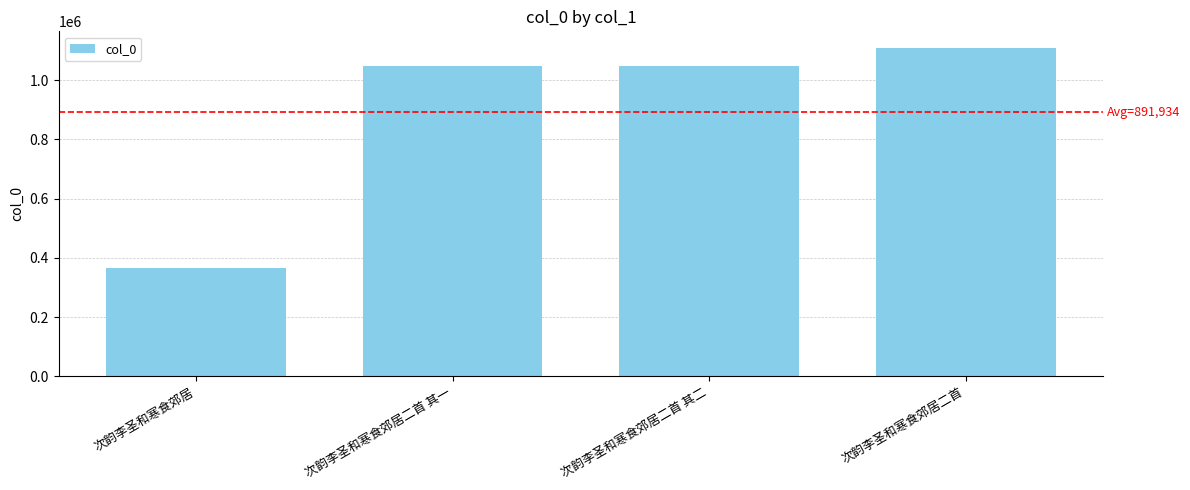

Between 次韵李圣和寒食郊居 and 次韵李圣和寒食郊居二首 其二, which is larger?

次韵李圣和寒食郊居二首 其二